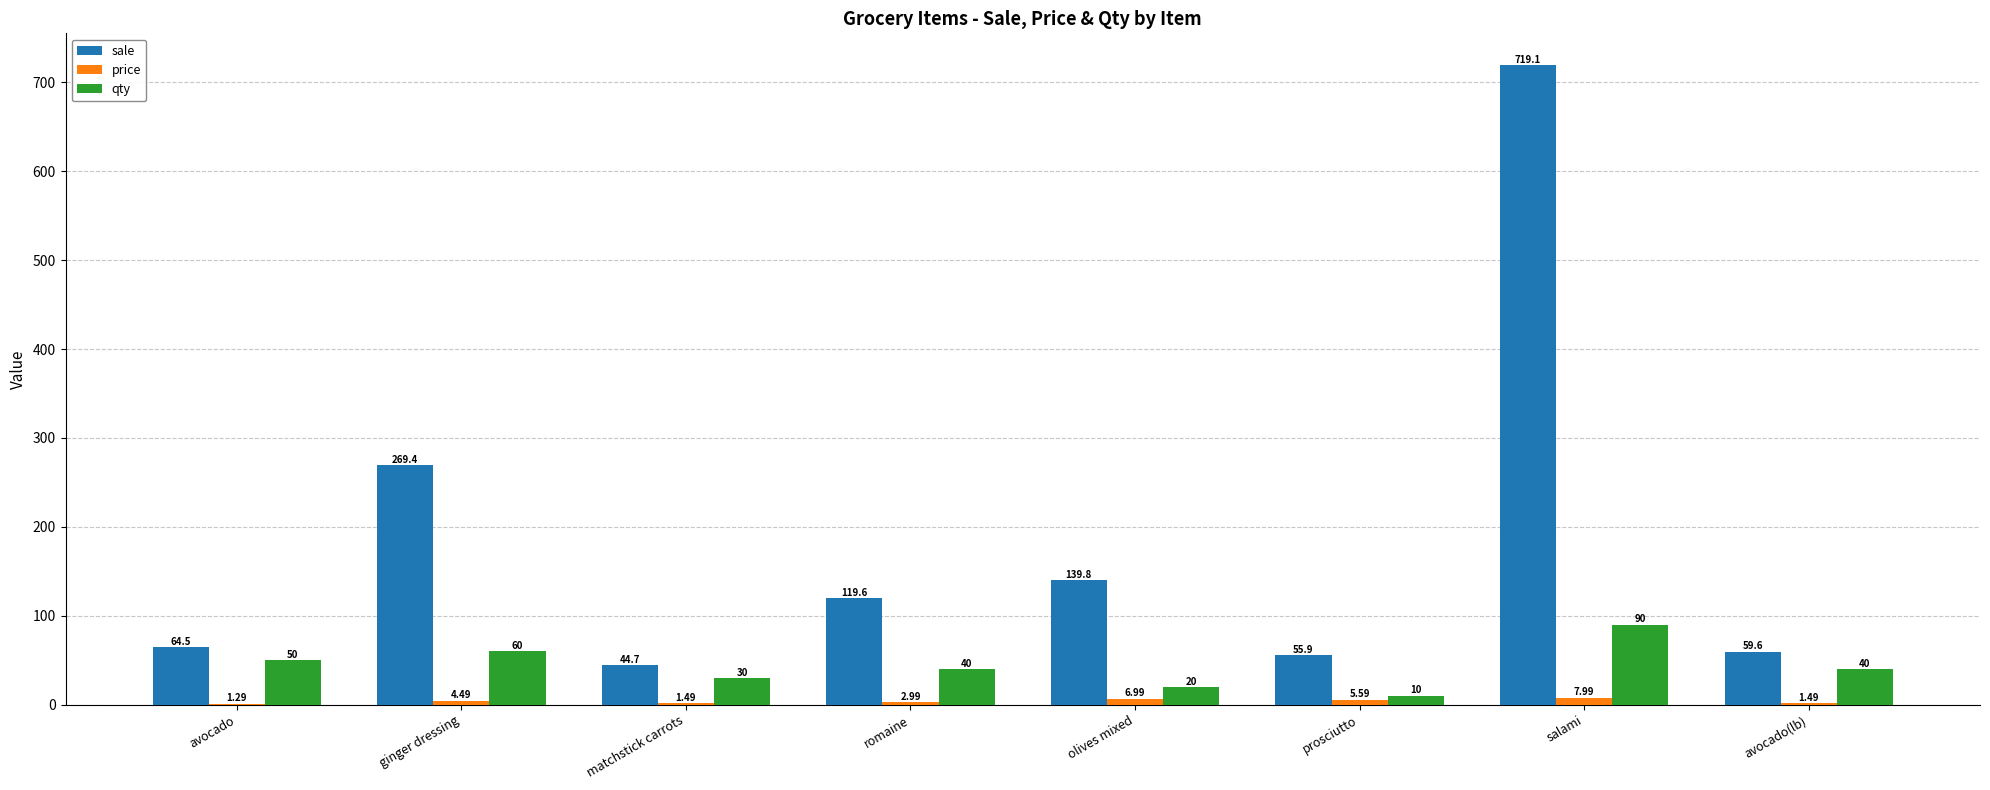

At which label is price closest to 4?

ginger dressing